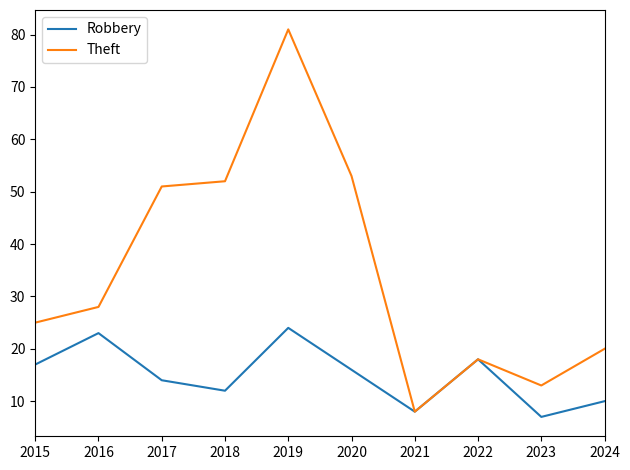

The value of Theft at 2021 is 11. True or false?

False